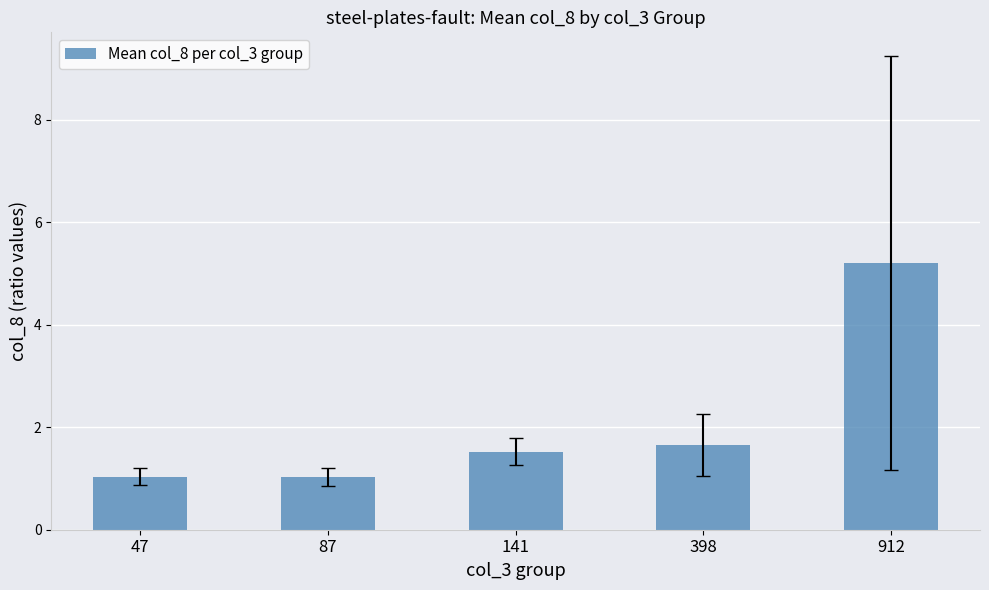

What is the change in value from 87 to 141?

+0.5